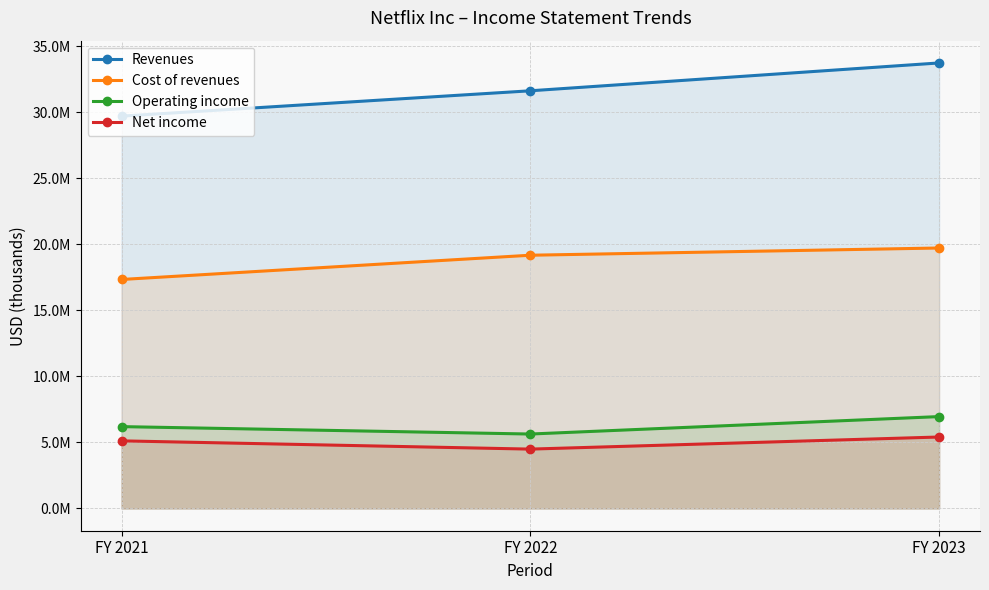

What are all the series names shown in the legend?

Revenues, Cost of revenues, Operating income, Net income